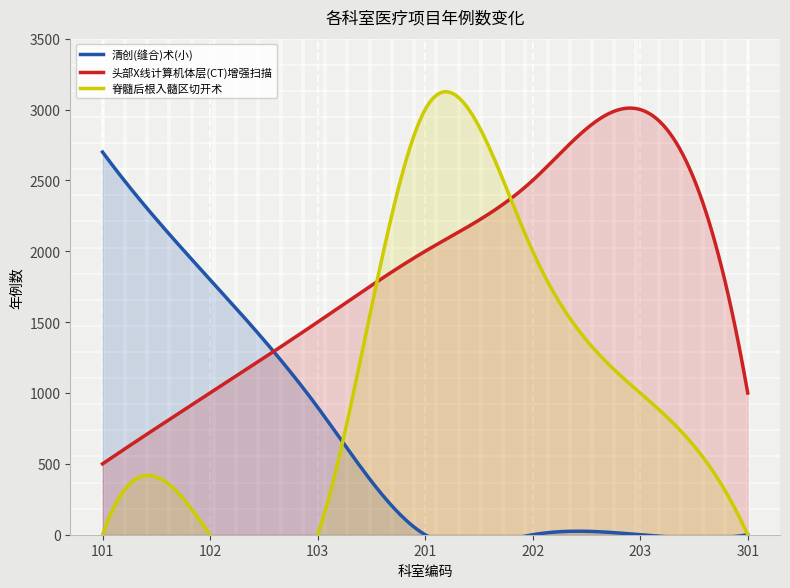

How many distinct data groups are displayed?

3